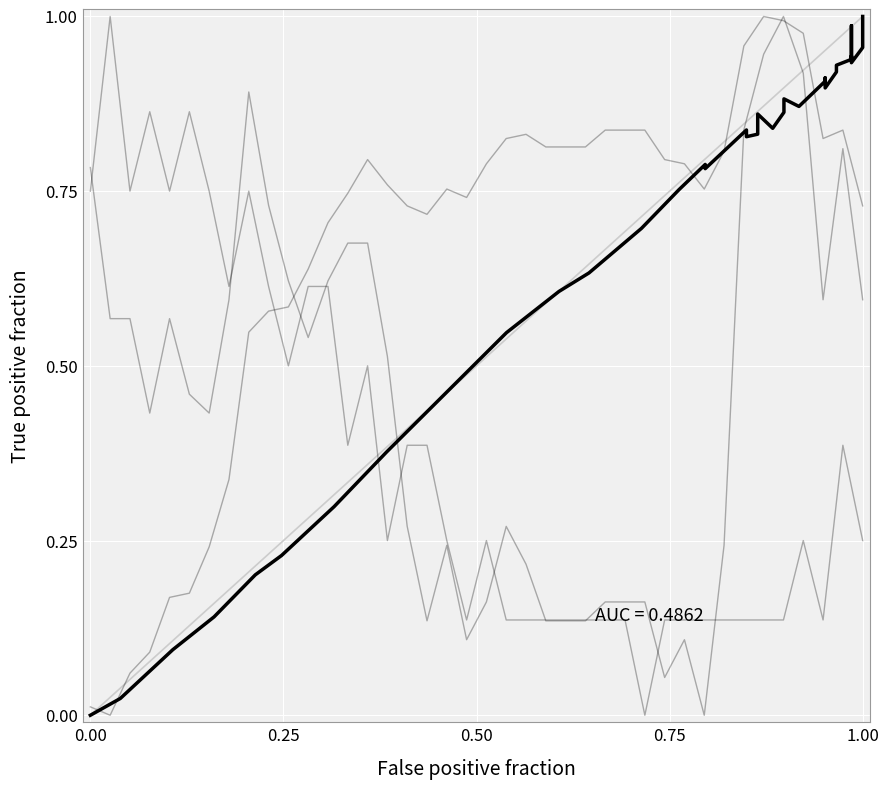

True or false: Series3_Y has a value of 0.3 at 13.

False